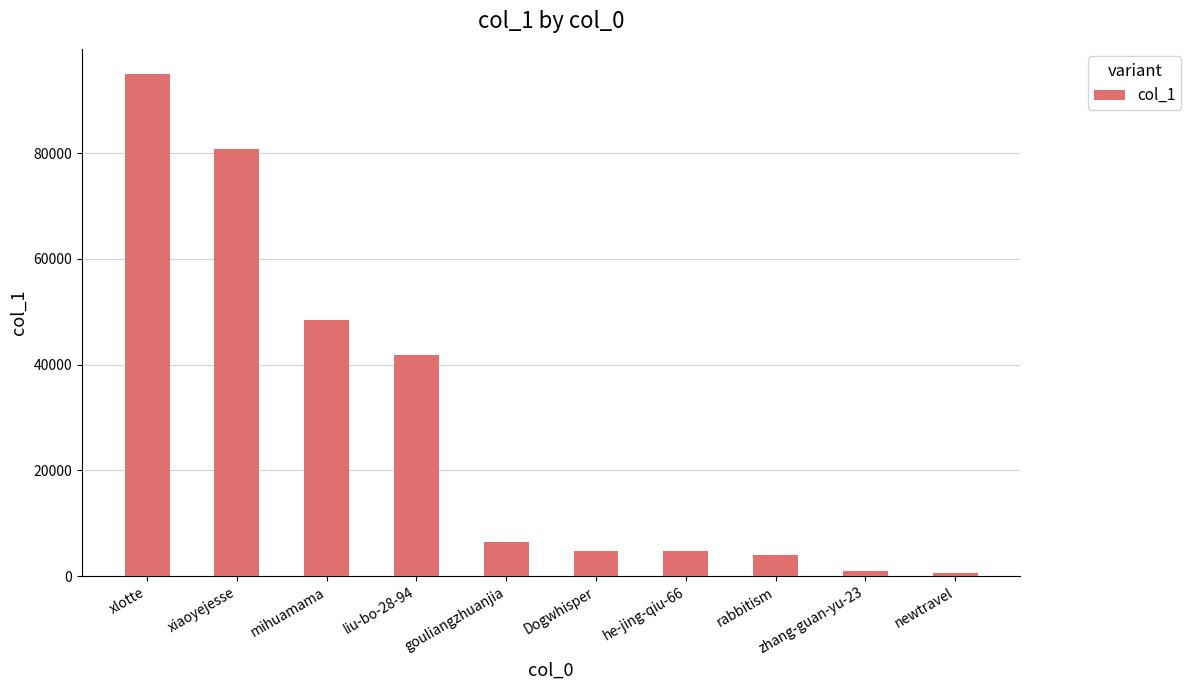

Between liu-bo-28-94 and xiaoyejesse, which is larger?

xiaoyejesse